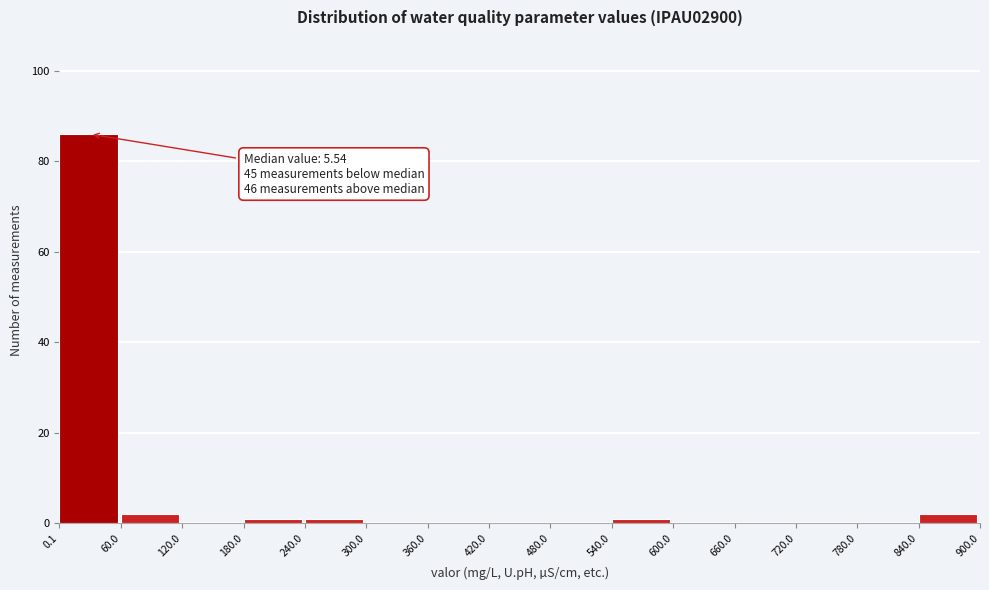

Over which range of the x-axis is the bar tallest?

0.1 to 60.0